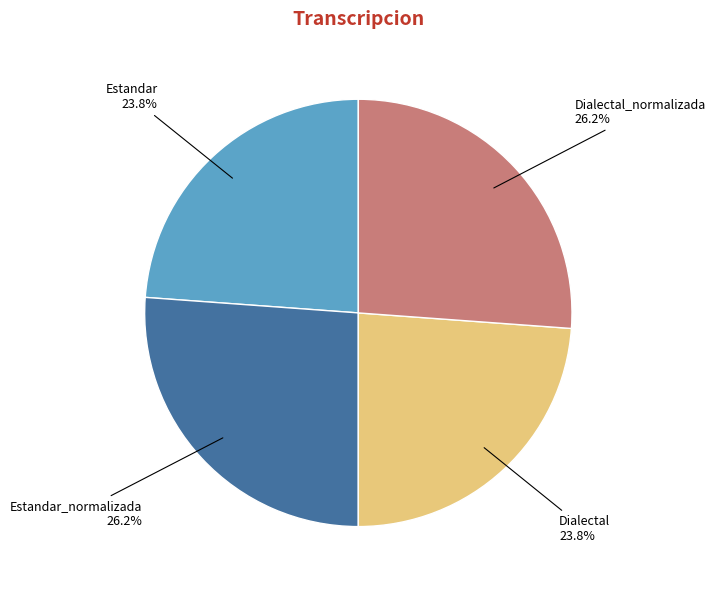

Is there a majority slice in this chart?

No